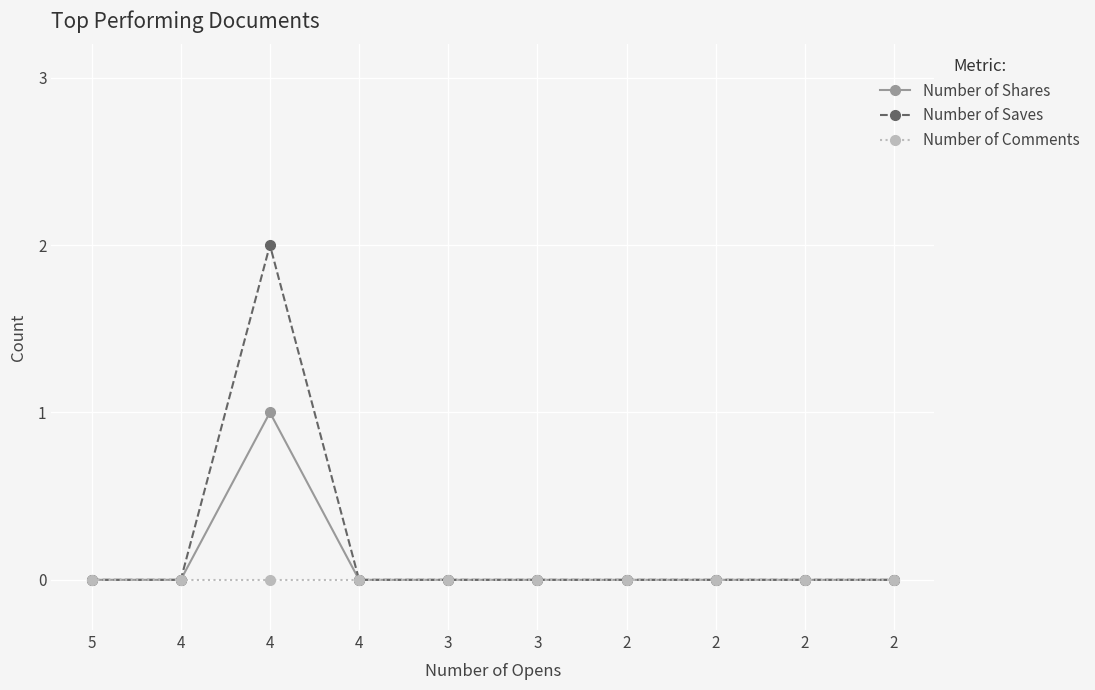

What are all the series names shown in the legend?

Number of Shares, Number of Saves, Number of Comments